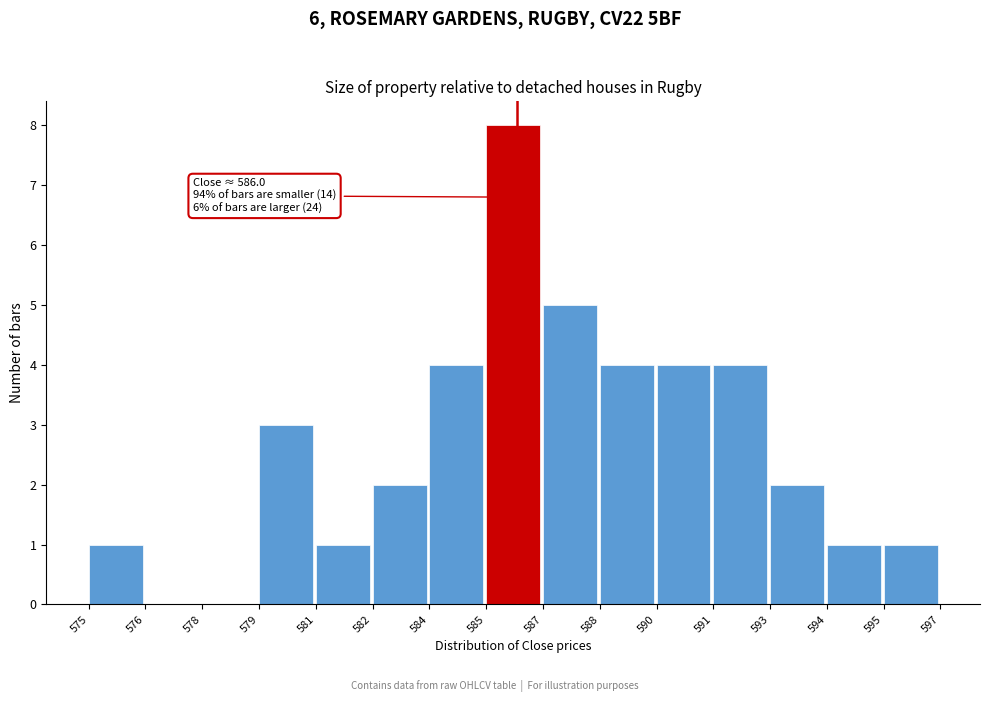

Reading left to right, extract all data points from this chart.

575=1	576=0	578=0	579=3	581=1	582=2	584=4	585=8	587=5	588=4	590=4	591=4	593=2	594=1	595=1